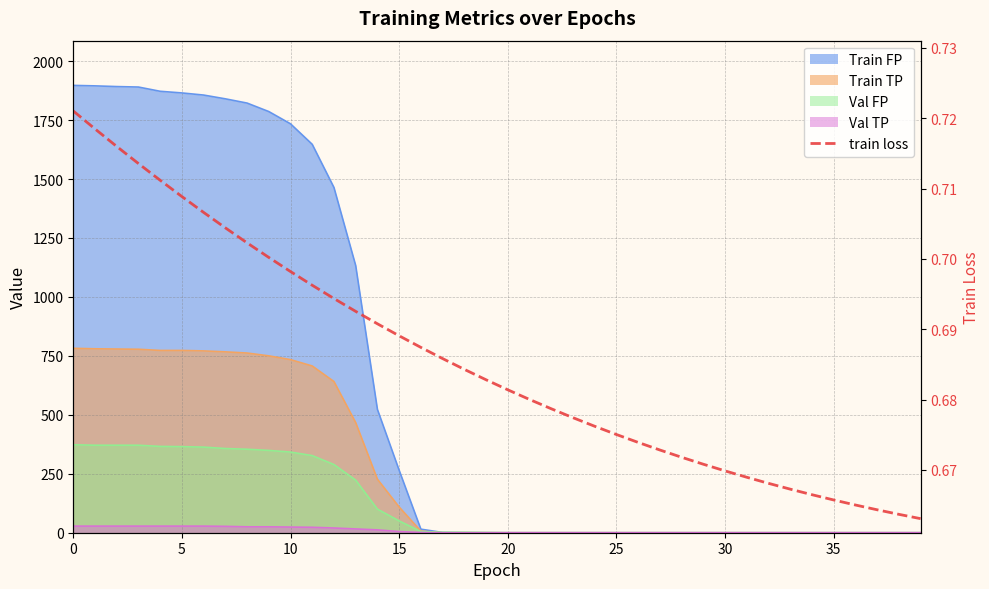

What is the label of the 6th point from the left?

5